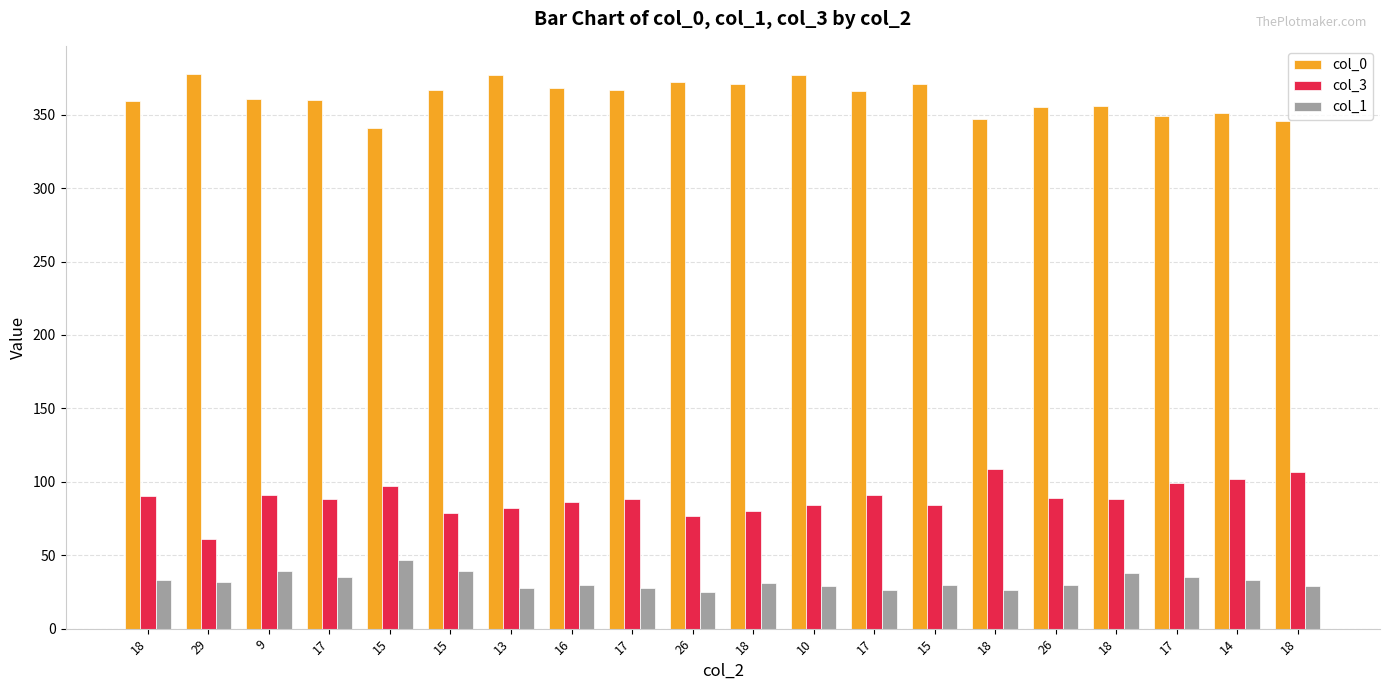

Are the bars horizontal?

No